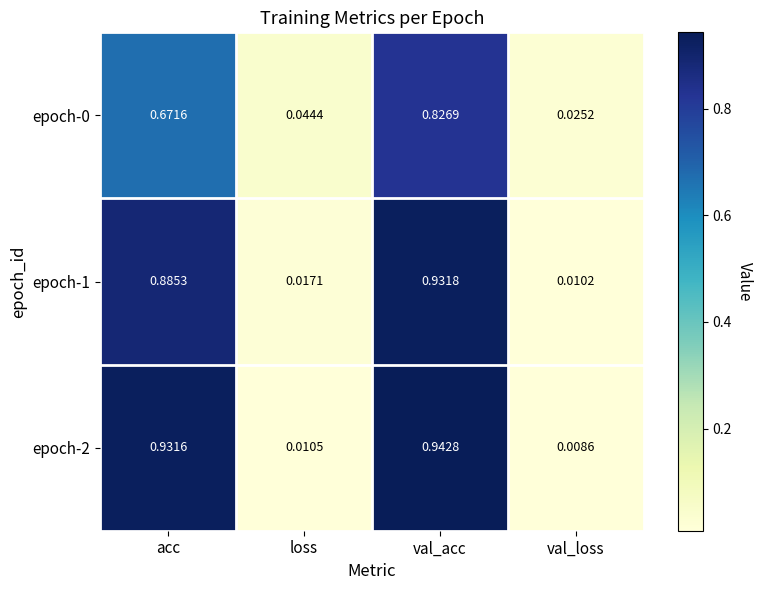

At which label is epoch-2 closest to 0?

val_loss